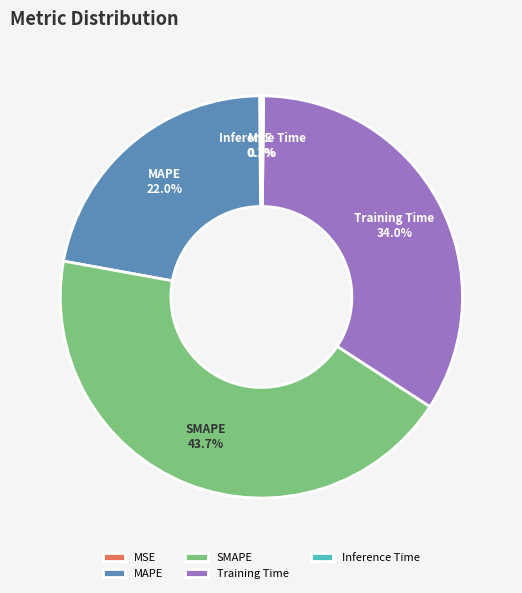

What is the largest slice in the pie chart?

SMAPE